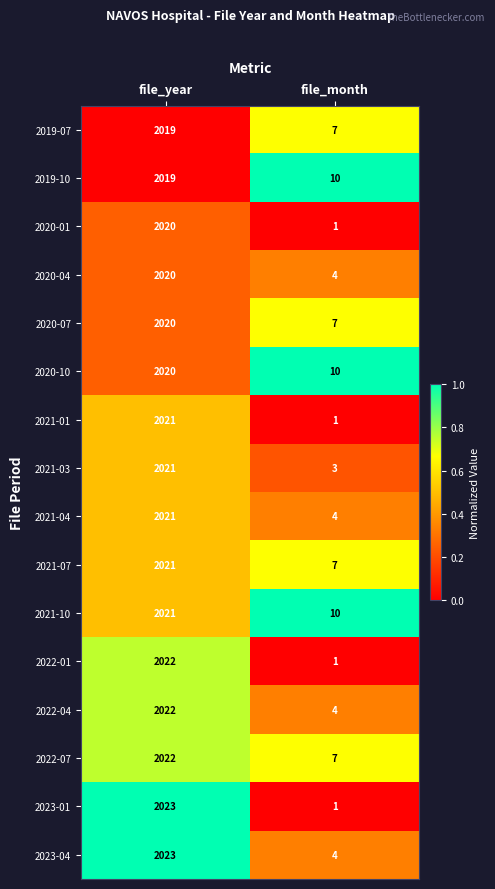

What is the approximate value of 2021-01 at file_year, to the nearest 10?

2020